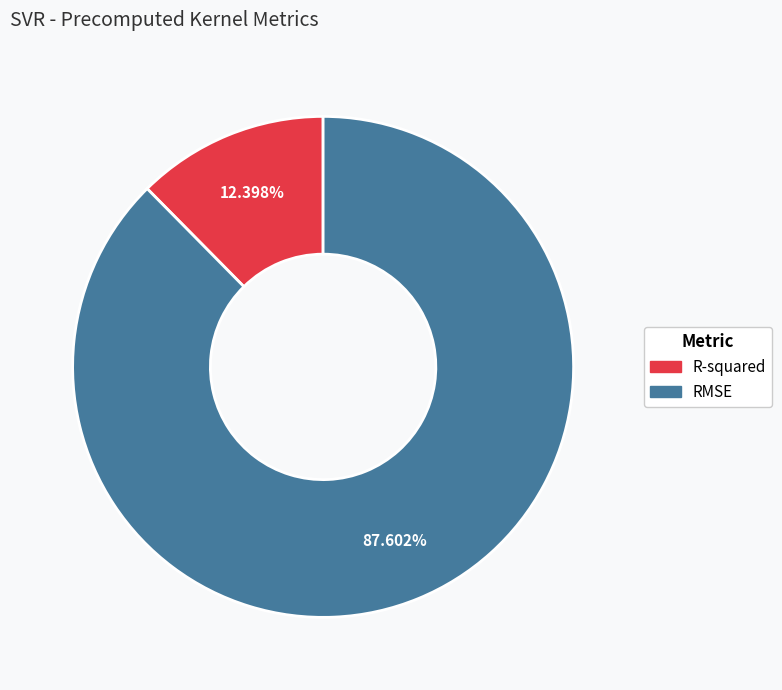

Approximately how many times larger is the value at R-squared compared to RMSE?

0.1